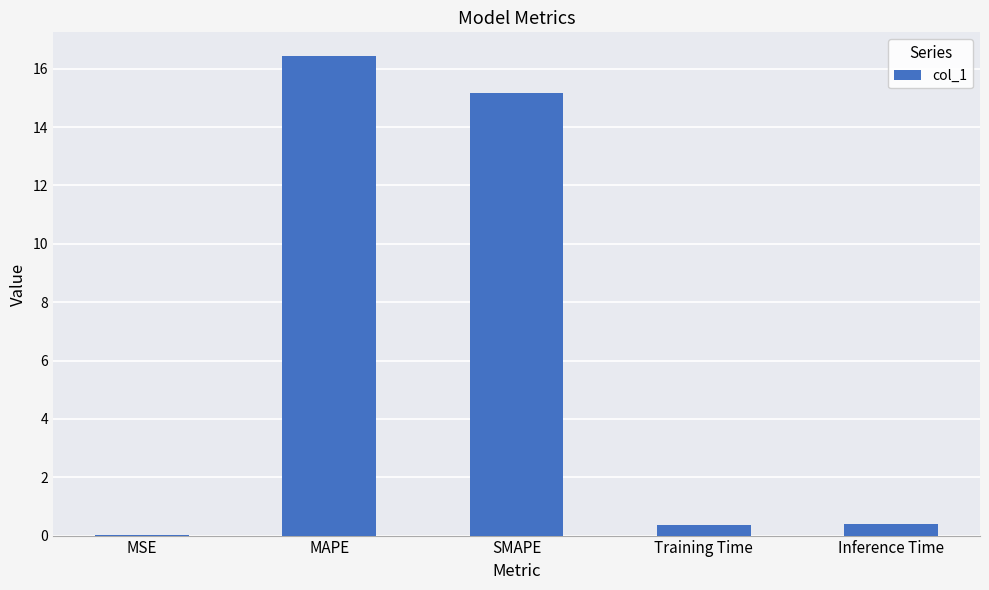

What is the sum of the values at Training Time and MAPE?

16.8